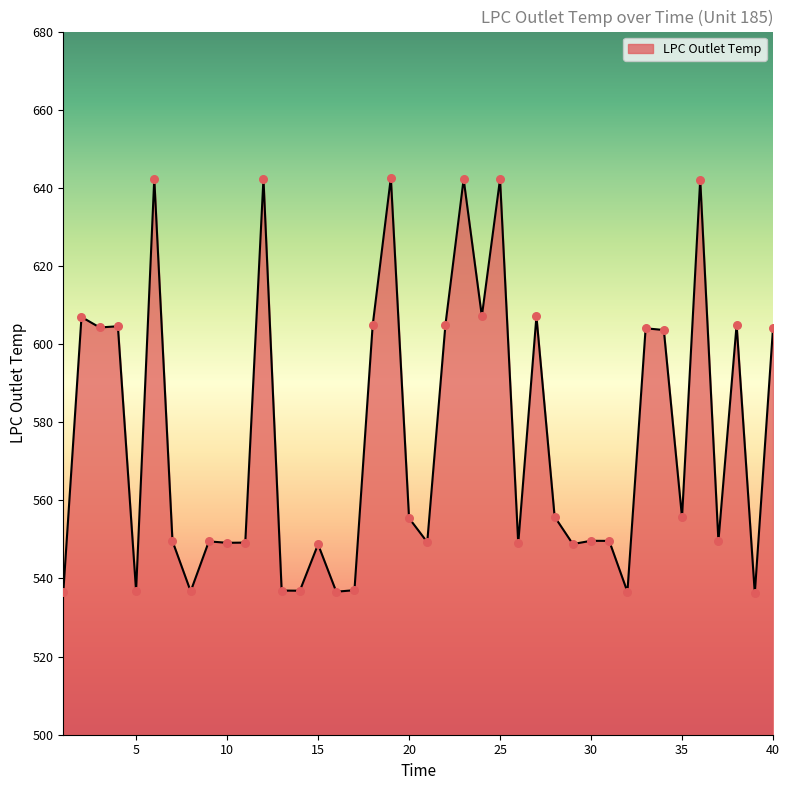

What is the minimum value shown in the chart?

536.2